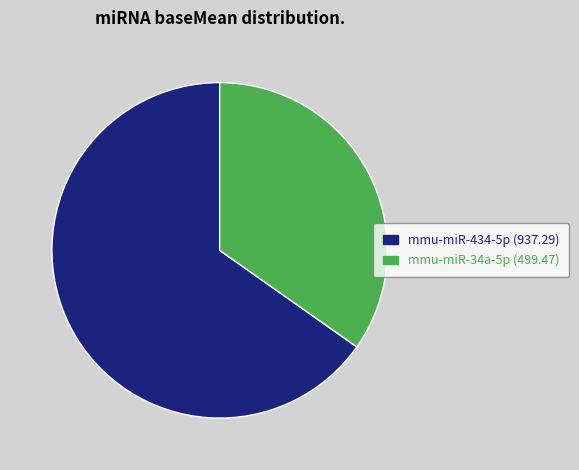

Do mmu-miR-34a-5p and mmu-miR-434-5p together represent more than half of the pie?

Yes